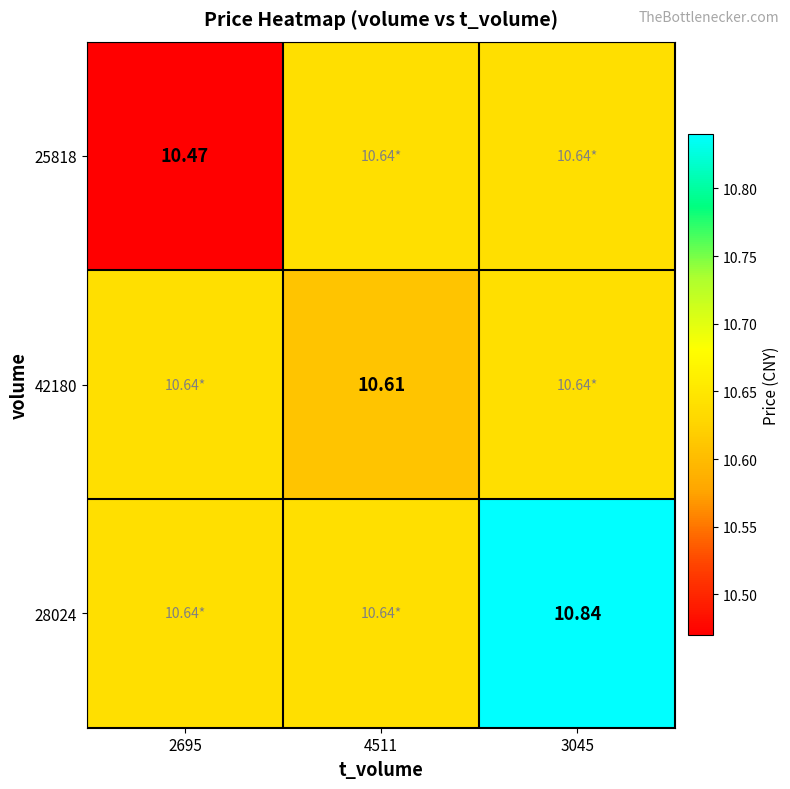

Rank the categories by 42180 value from lowest to highest.

4511, 2695, 3045